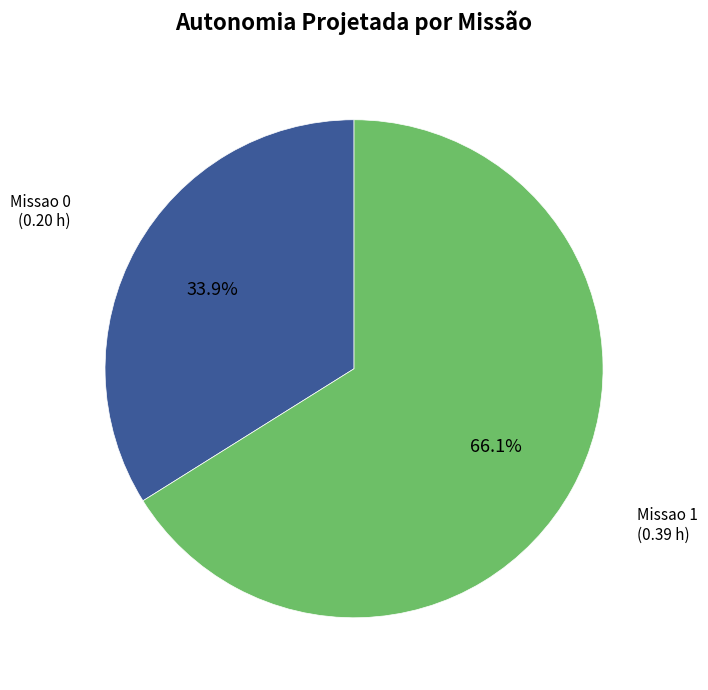

Does any single category account for the majority?

Yes